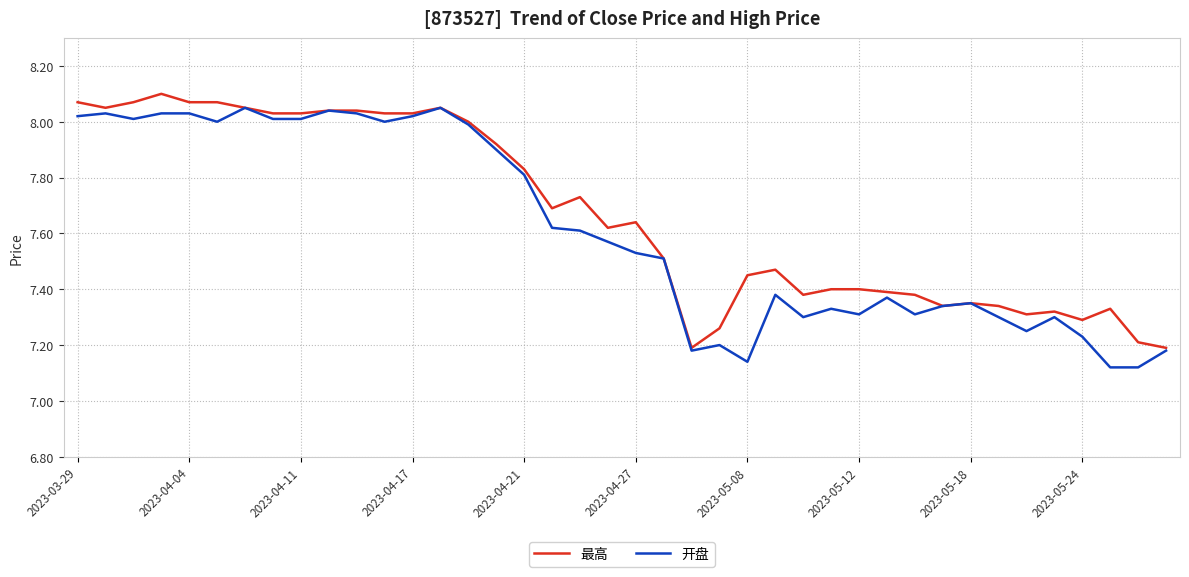

Which series has the widest spread of values?

开盘